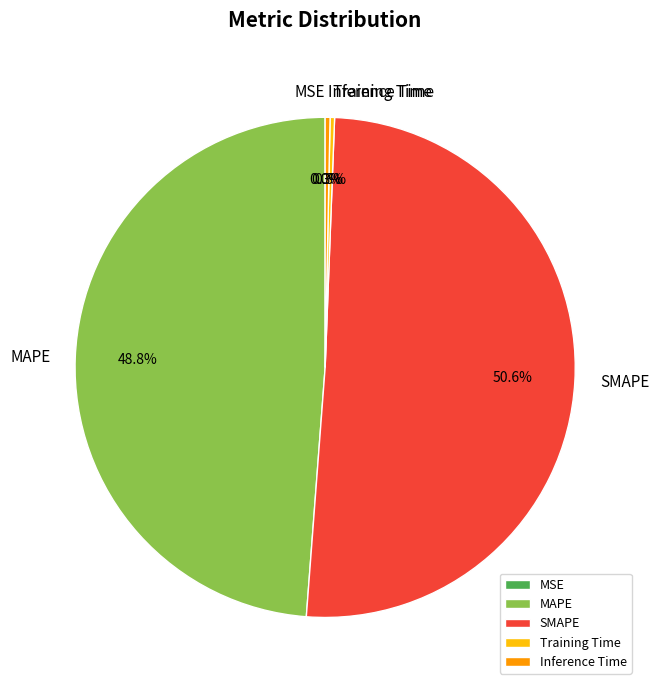

Is the sum of MAPE and Training Time greater than half?

No